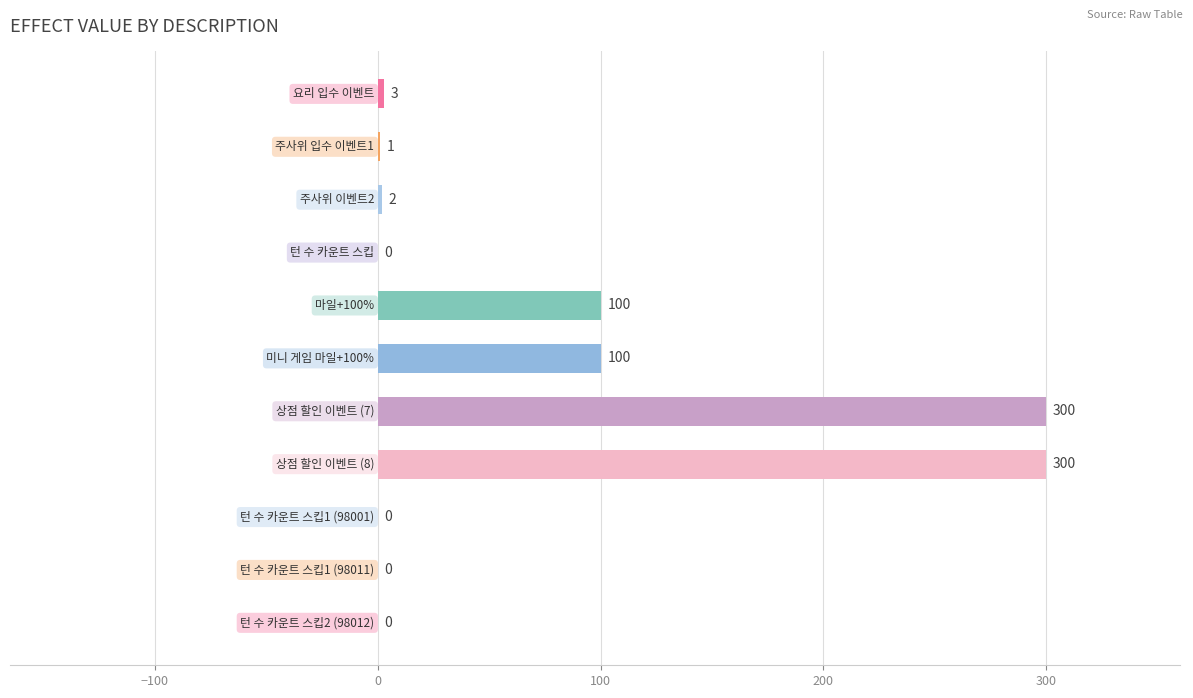

What is the greatest value displayed?

300